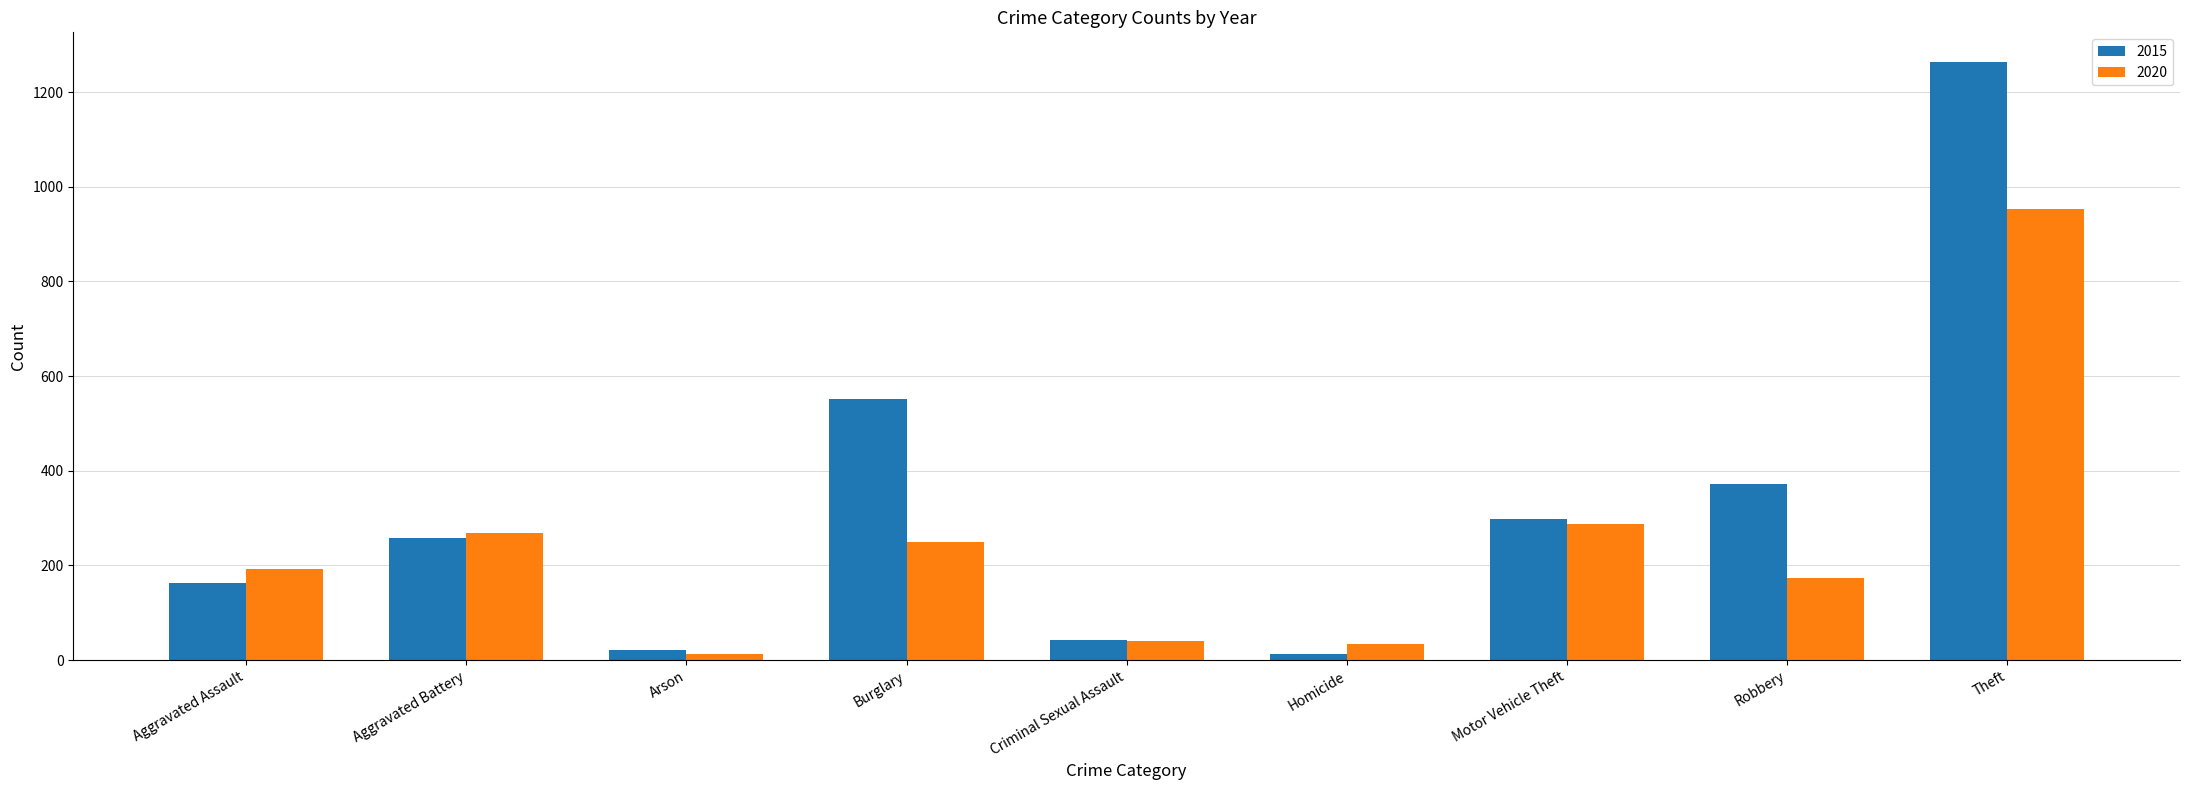

Which series has the largest range (max minus min)?

2015